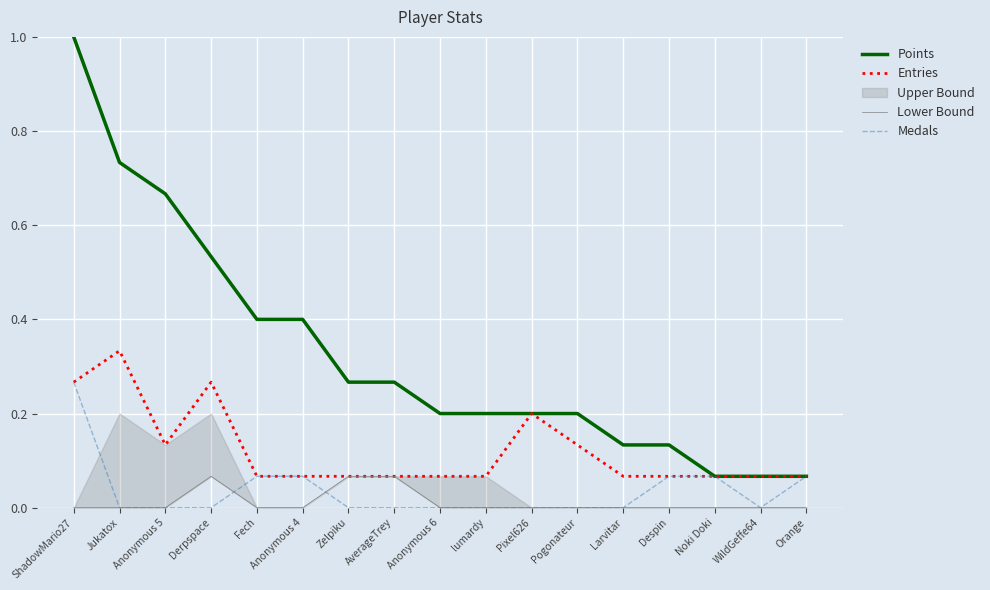

At which label does Points reach its peak?

ShadowMario27